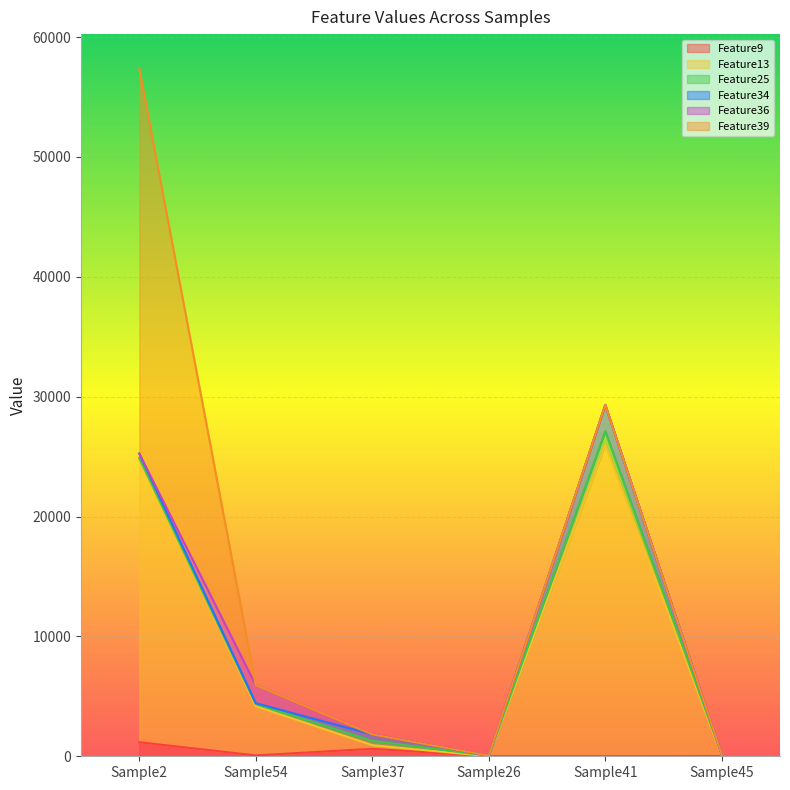

Reading left to right, what are all the values shown in this chart?

Feature9: 1172	71	625	0	0	15
Feature13: 23591	4101	300	6	25982	15
Feature25: 127	189	362	36	1138	98
Feature34: 362	68	536	0	2194	7
Feature36: 0	1504	0	5	0	6
Feature39: 32123	0	2	4	0	0